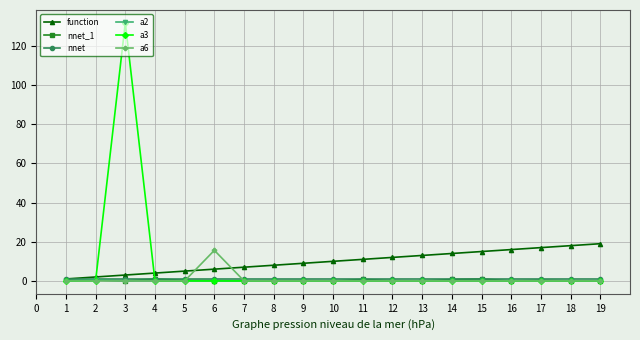

Which series has the widest spread of values?

a3